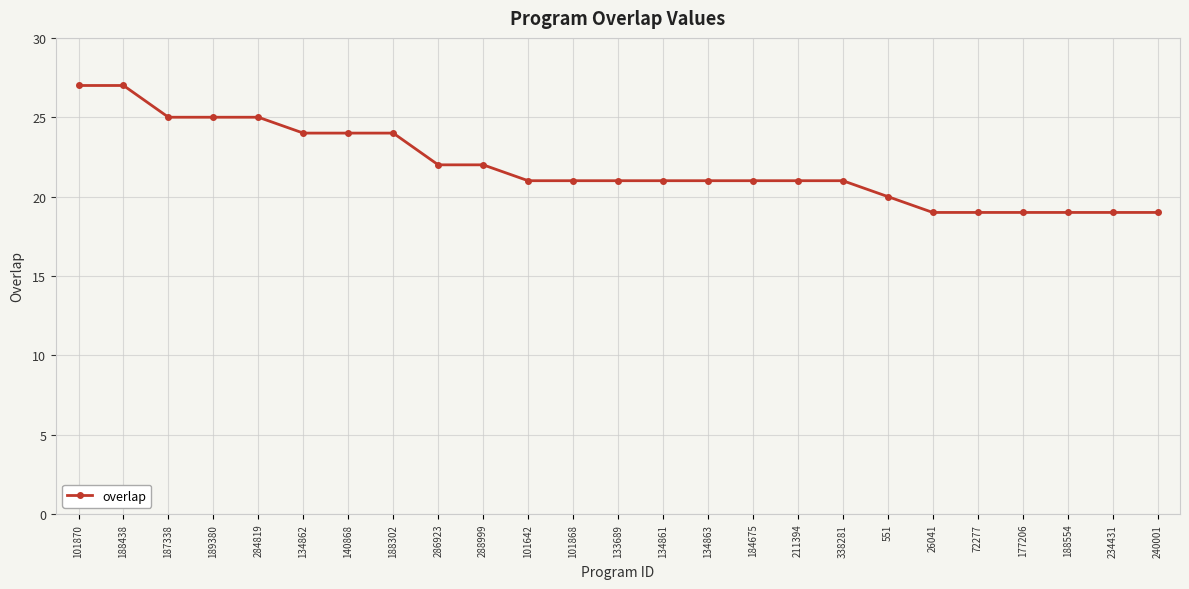

What is the smallest value displayed?

19